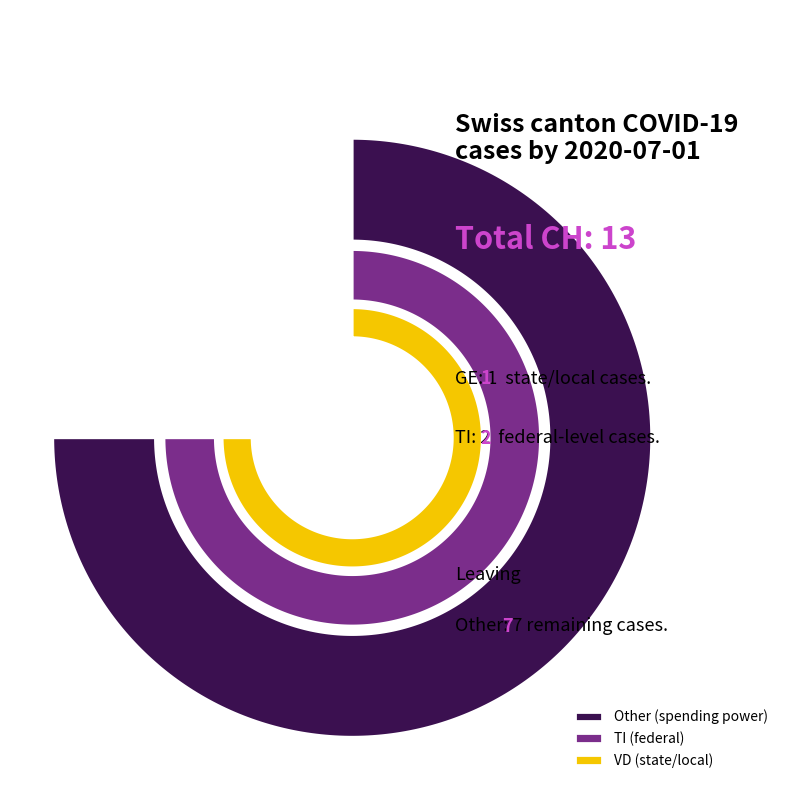

True or false: VD accounts for 30% of the total.

False